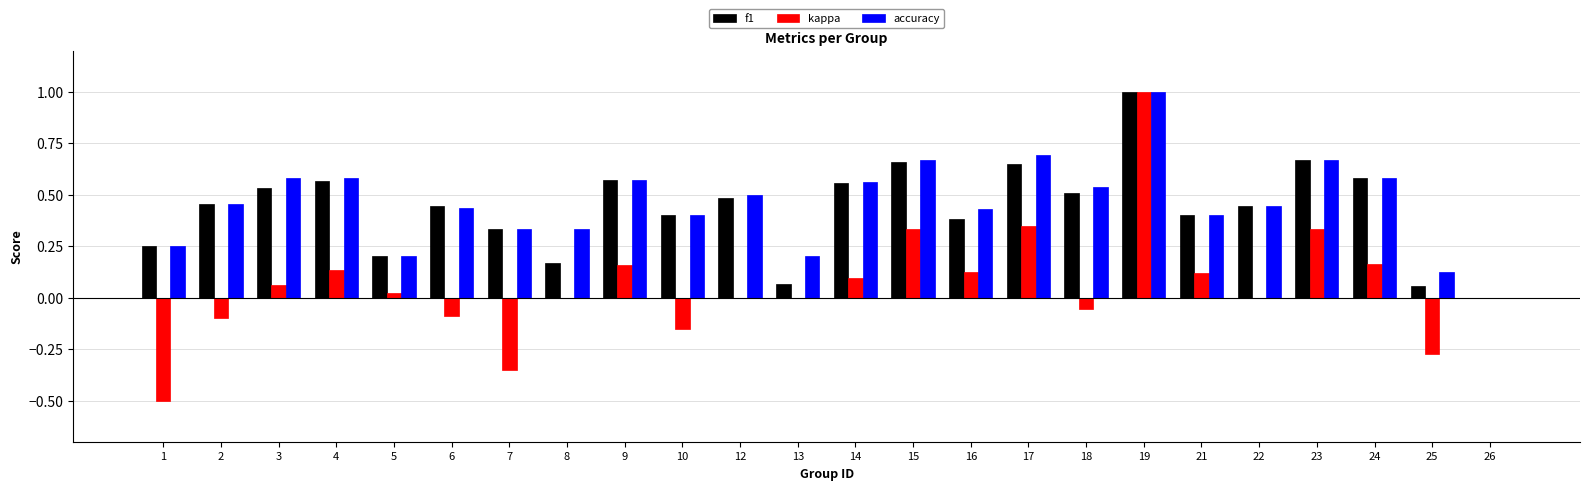

Which series changed the most between 9 and 12?

kappa